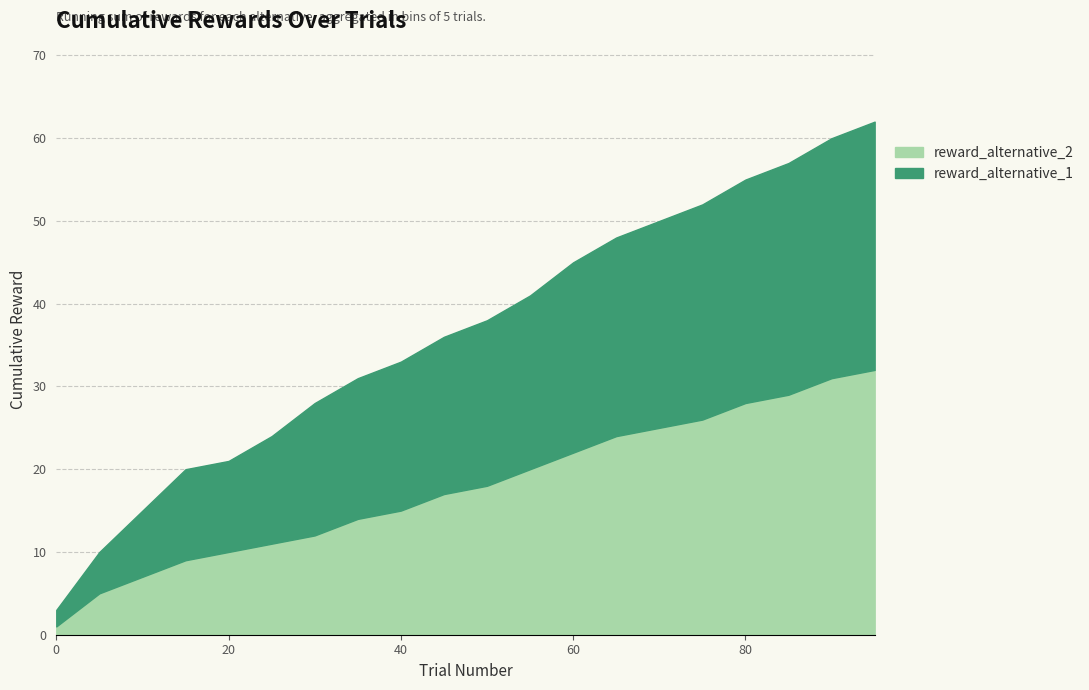

True or false: reward_alternative_1 has a value of 1 at 50.

False